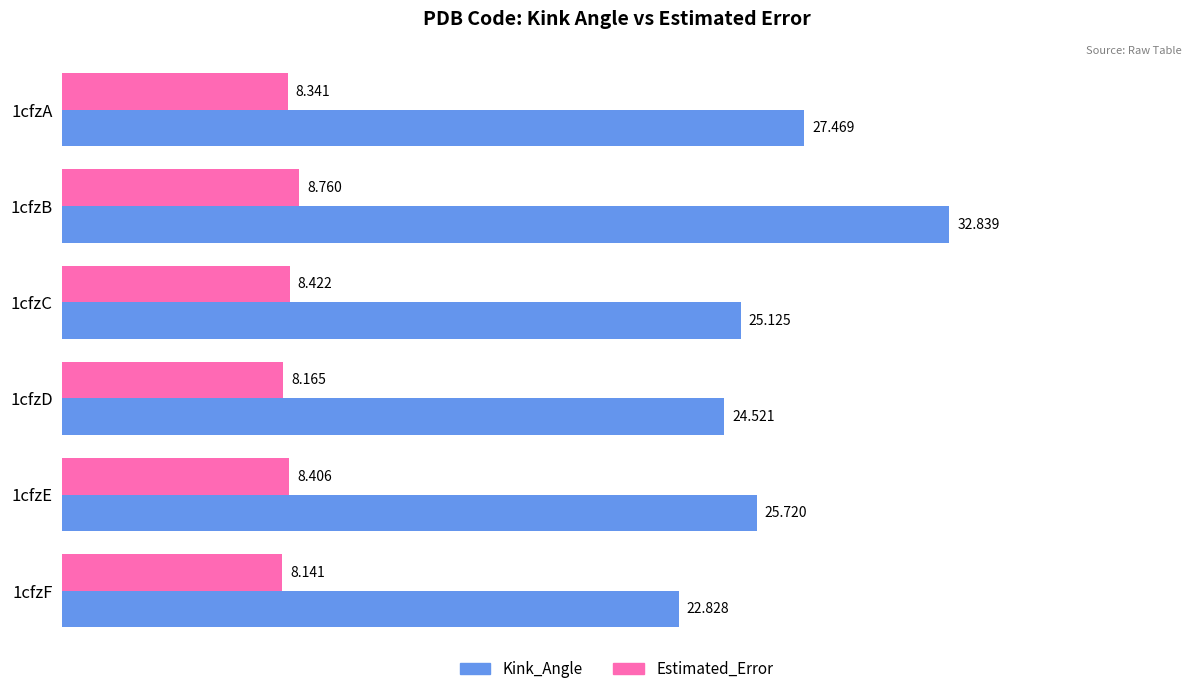

Is the value of Kink_Angle at 1cfzC greater than the value of Estimated_Error at 1cfzF?

Yes